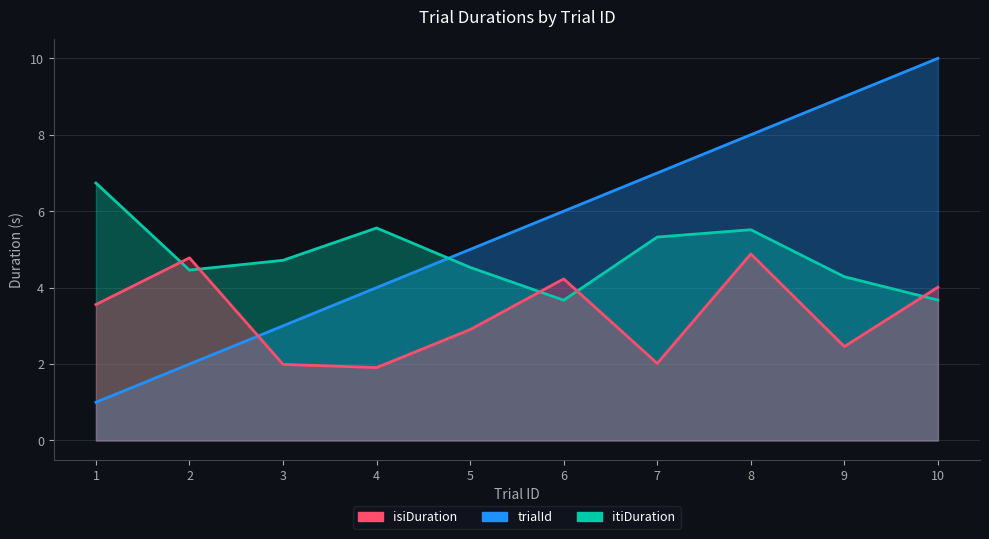

What is the value of the itiDuration point at the 5th from the left?

4.5